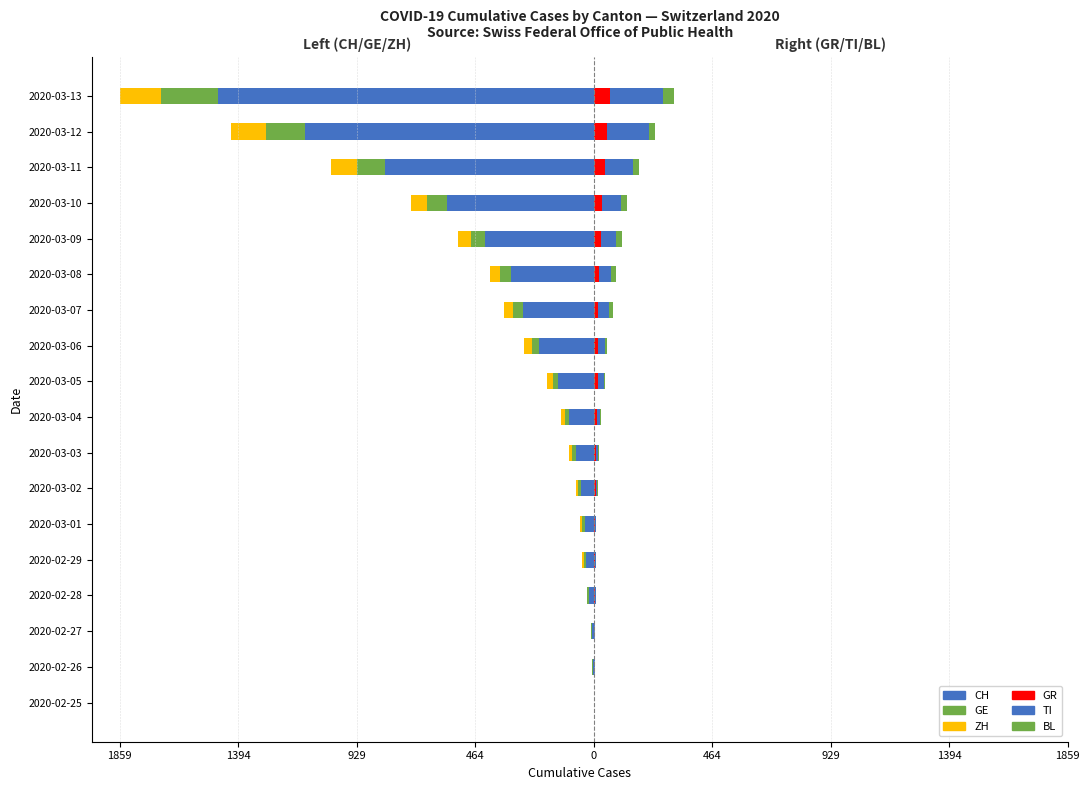

Read the GE value at 2020-03-11, to the nearest 5.

-110